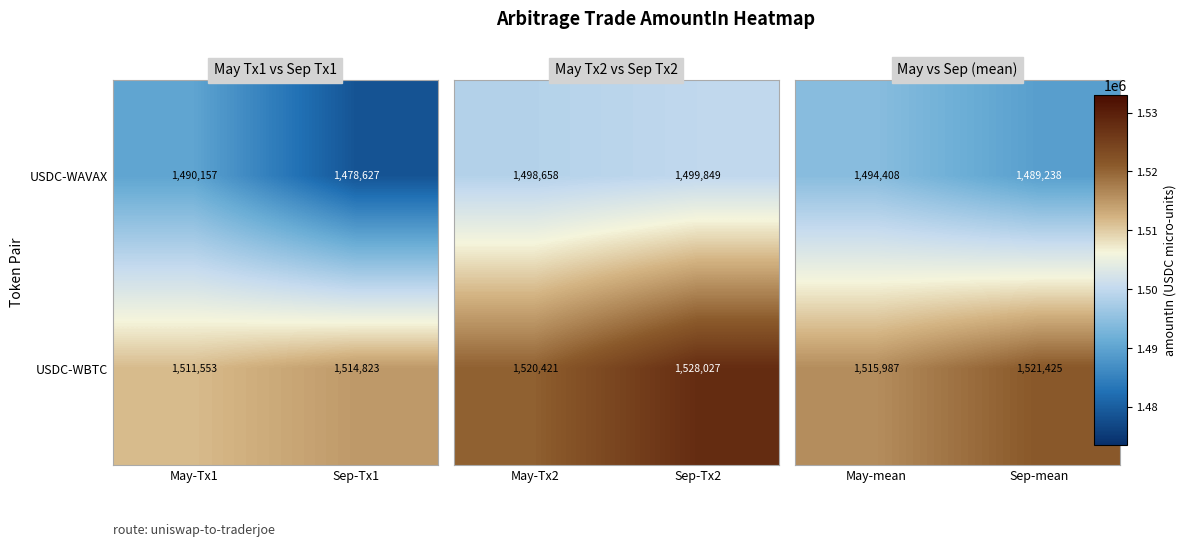

What is the difference between the USDC-WBTC values at May-Tx1 and Sep-Tx1?

3270